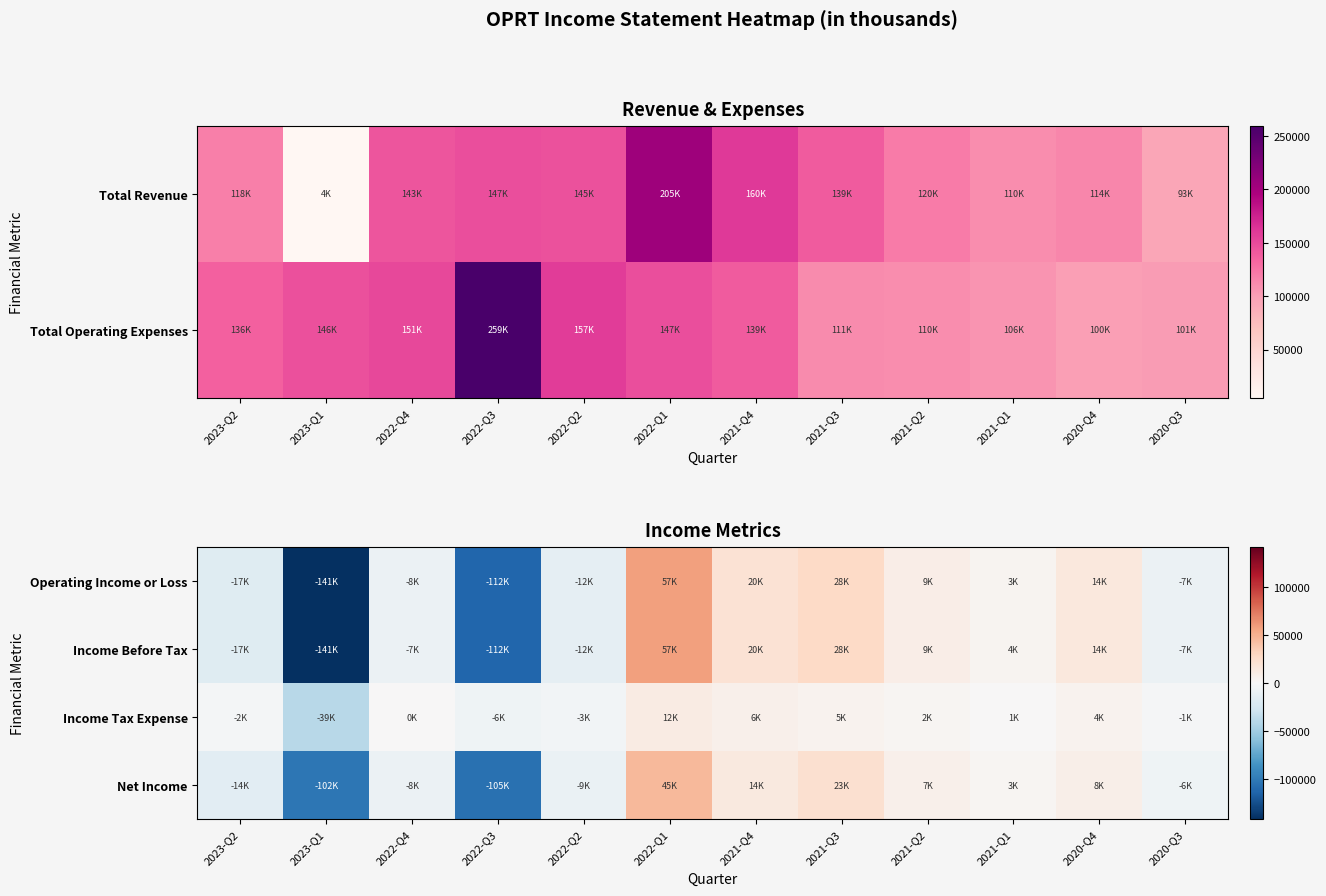

What is the difference between the maximum and minimum values in the Income Tax Expense series?

51400